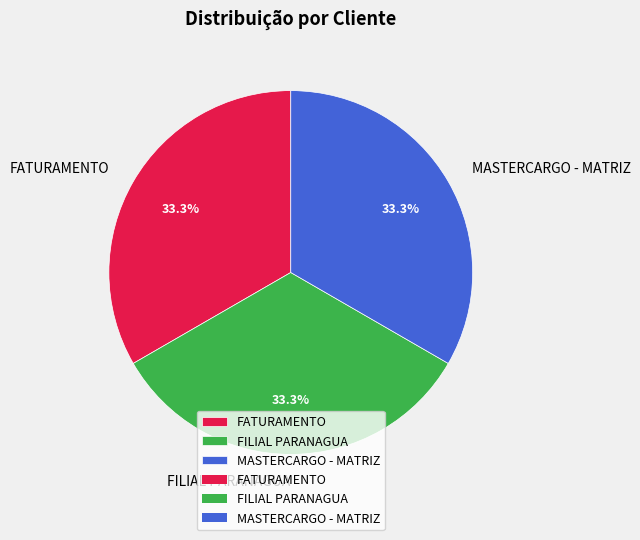

To the nearest percent, what portion does FILIAL PARANAGUA represent?

33%